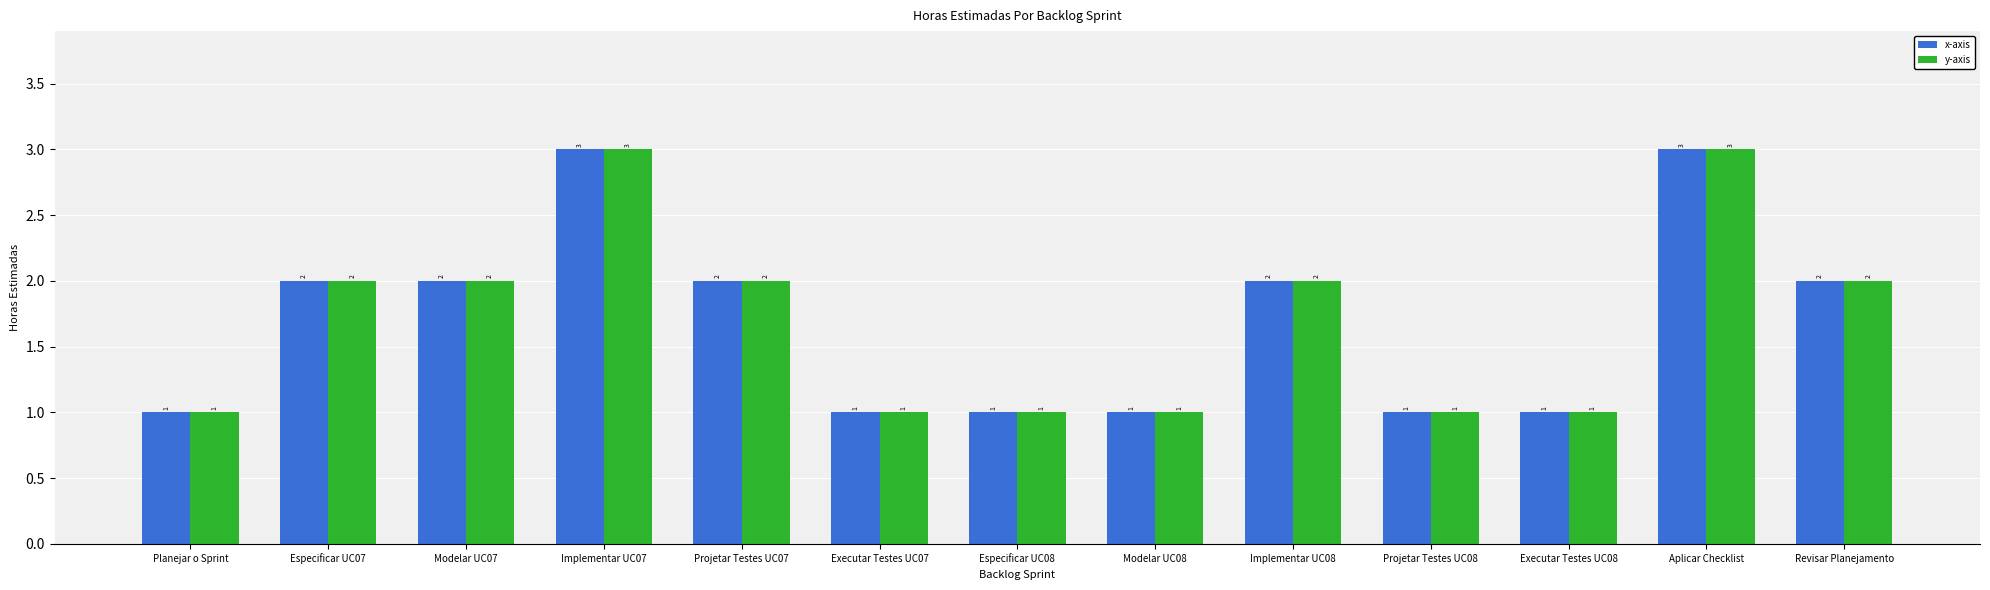

What is the difference between the y-axis values at Aplicar Checklist and Modelar UC07?

1